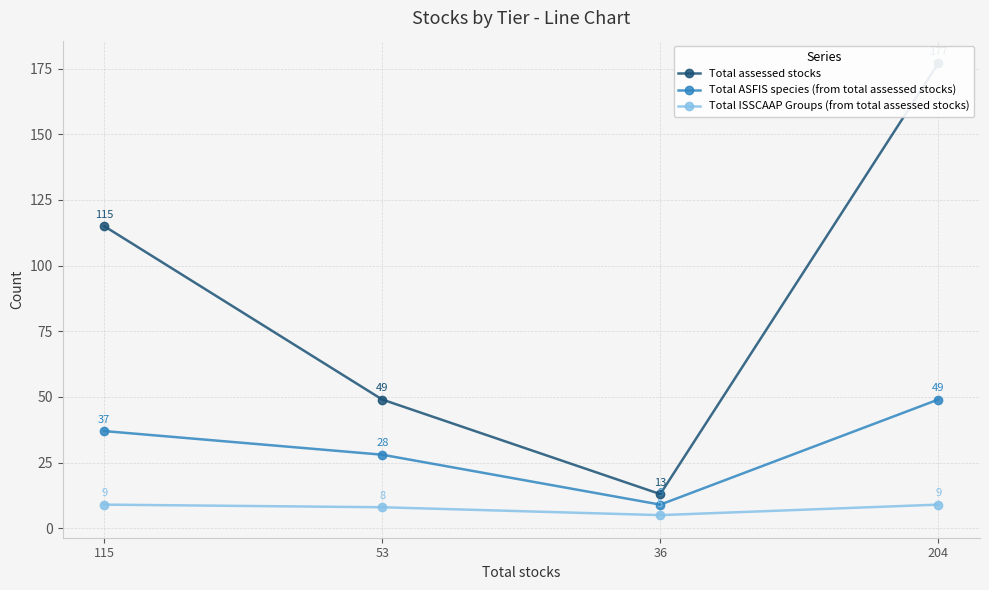

Reading left to right, list all the values displayed in this chart.

Total assessed stocks: 115=115	53=49	36=13	204=177
Total ASFIS species (from total assessed stocks): 115=37	53=28	36=9	204=49
Total ISSCAAP Groups (from total assessed stocks): 115=9	53=8	36=5	204=9